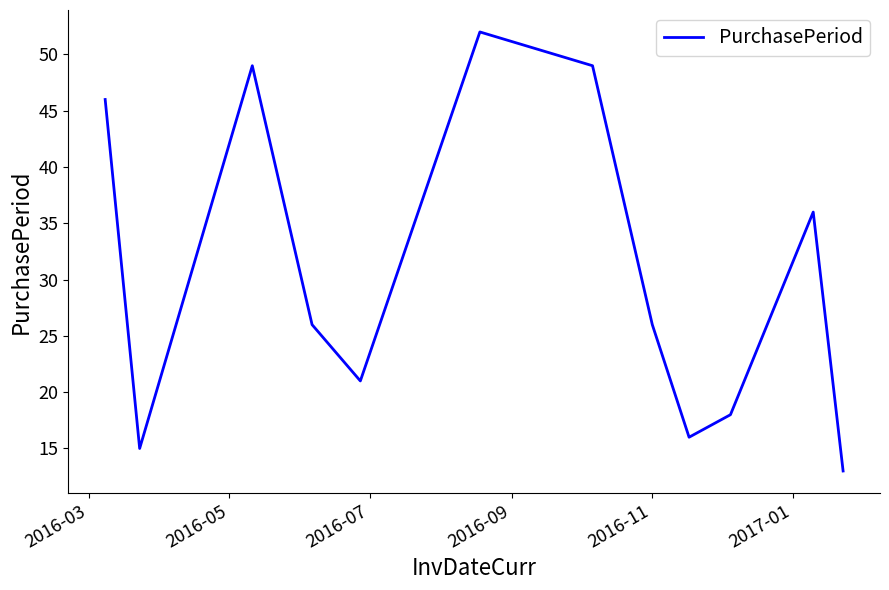

What is the difference between the maximum and minimum values?

39